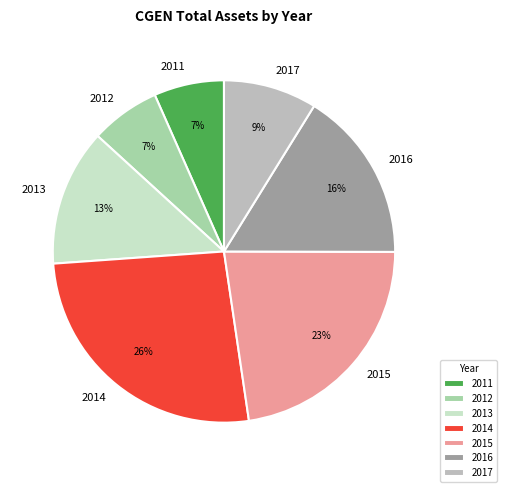

Do 2013 and 2014 together represent more than half of the pie?

No